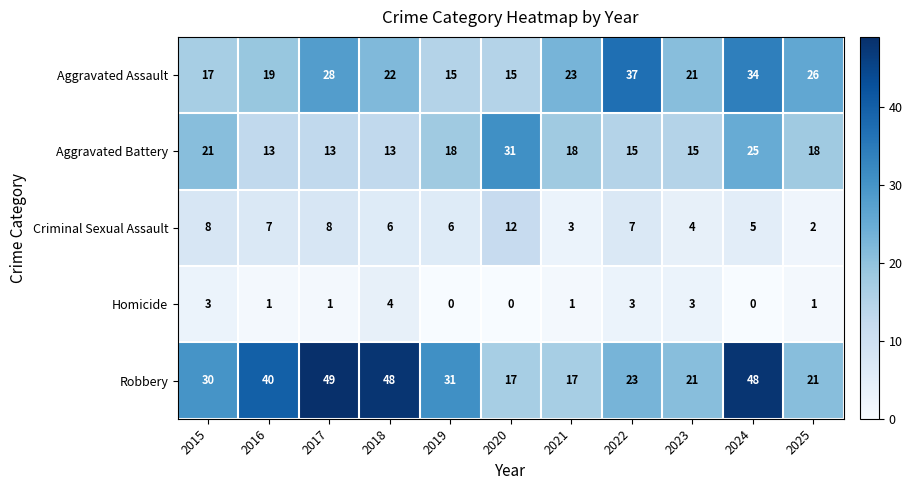

At which category does the chart reach its peak across all series?

2017